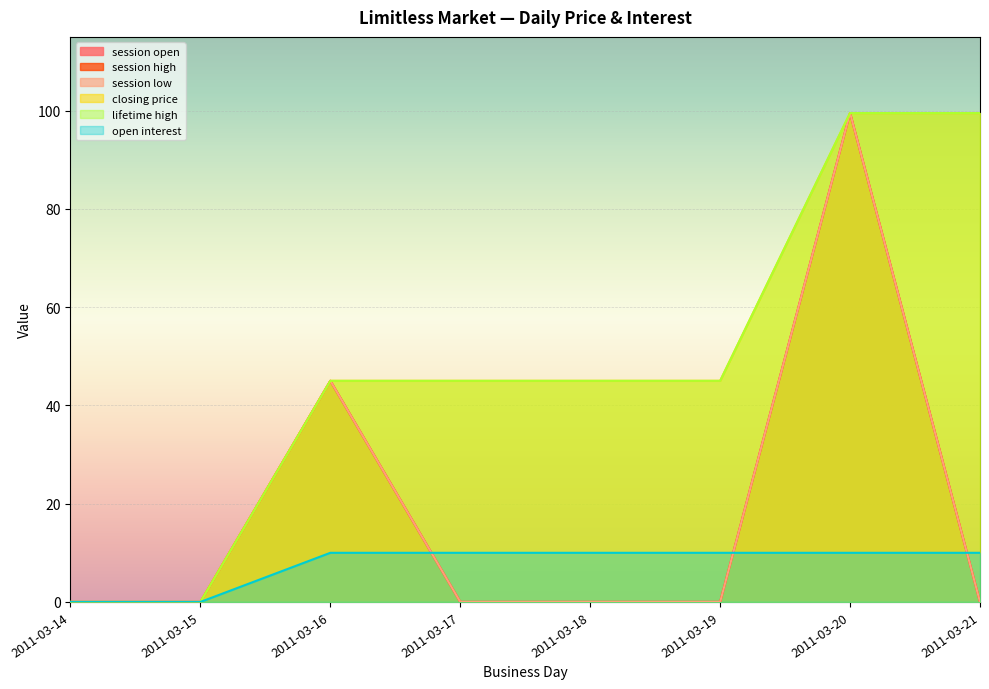

Reading left to right, extract all data points from this chart.

session open: 0.0	0.0	45.0	0.0	0.0	0.0	99.5	0.0
session high: 0.0	0.0	45.0	0.0	0.0	0.0	99.5	0.0
session low: 0.0	0.0	45.0	0.0	0.0	0.0	99.5	0.0
closing price: 0.0	0.0	45.0	45.0	45.0	45.0	99.5	99.5
lifetime high: 0.0	0.0	45.0	45.0	45.0	45.0	99.5	99.5
open interest: 0.0	0.0	10.0	10.0	10.0	10.0	10.0	10.0